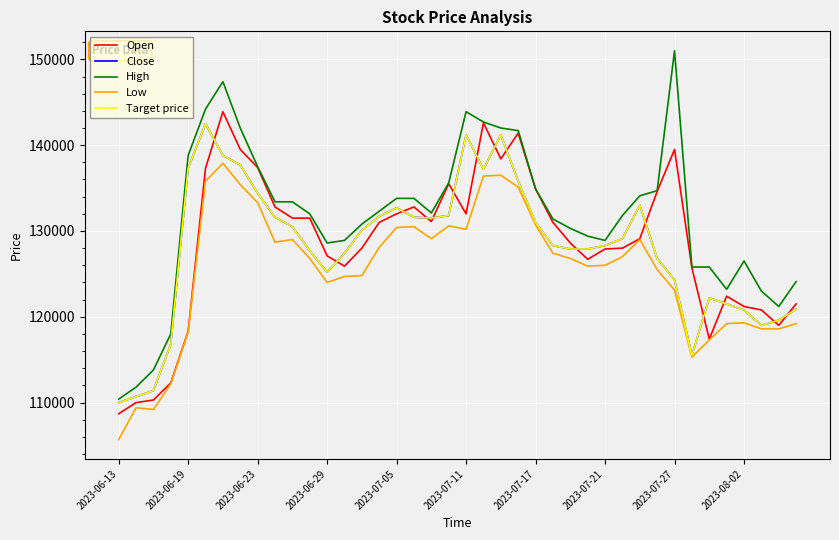

What is the sum of all Open values?

5139600